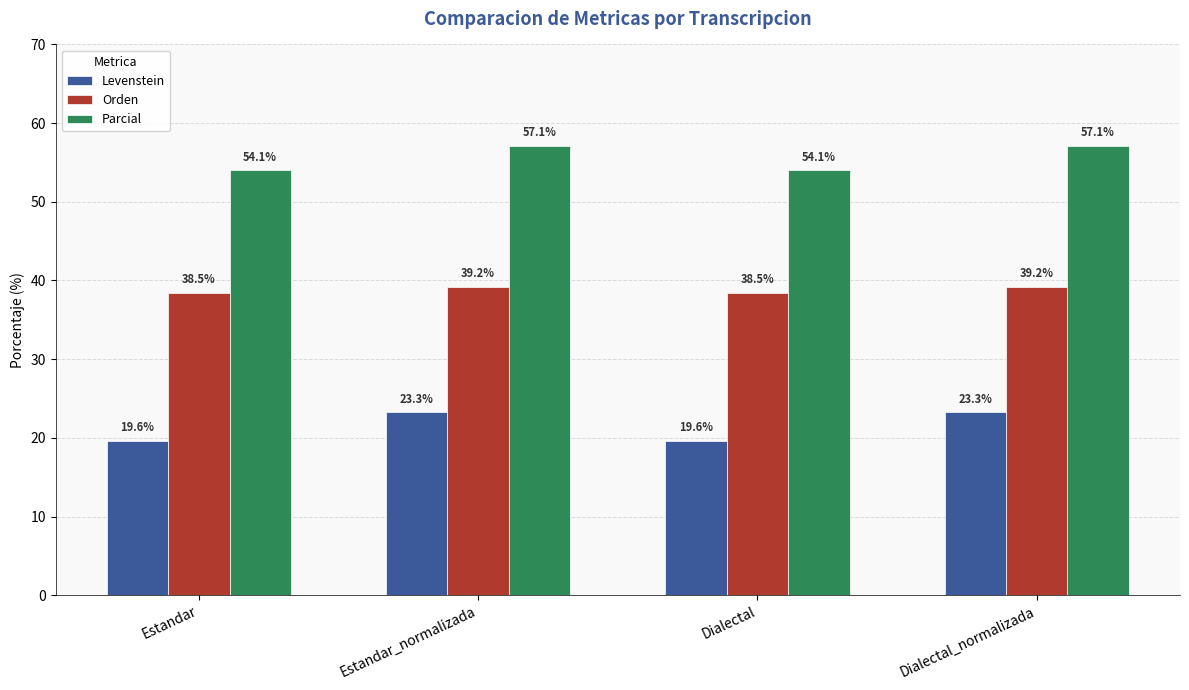

The value of Orden at Estandar is 66.1. True or false?

False